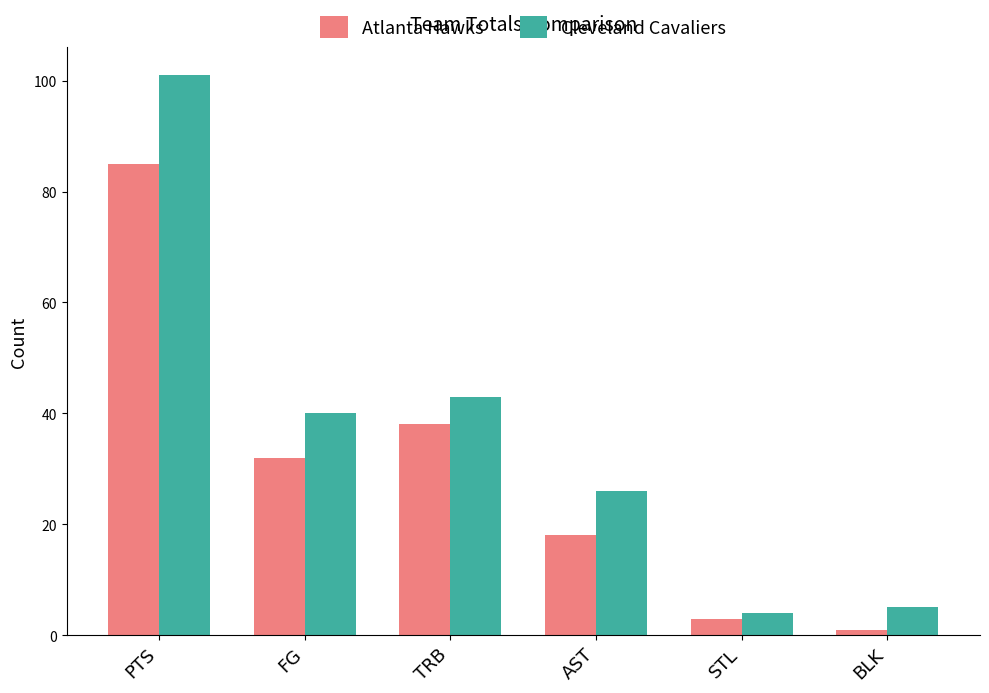

What is the average value of the Atlanta Hawks series?

30